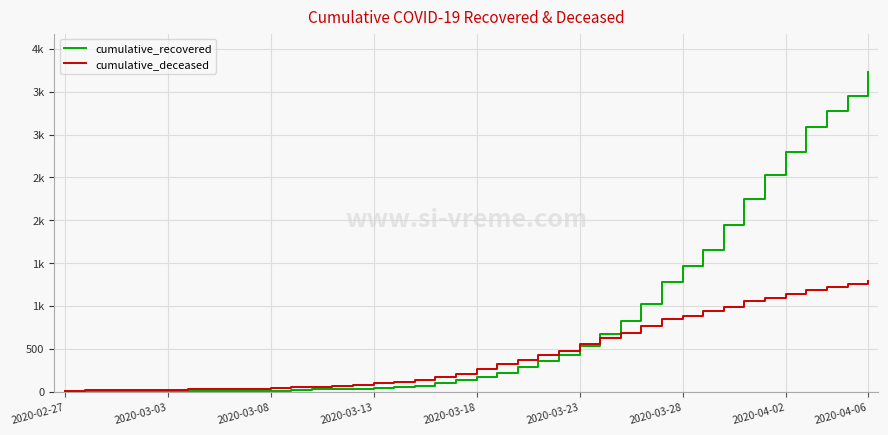

Is this an area chart (filled region under the line)?

No